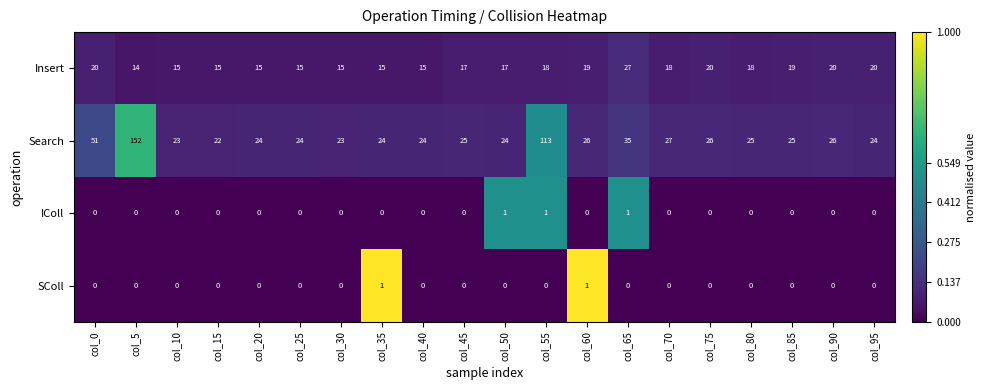

Which series has the largest total across all categories?

Search